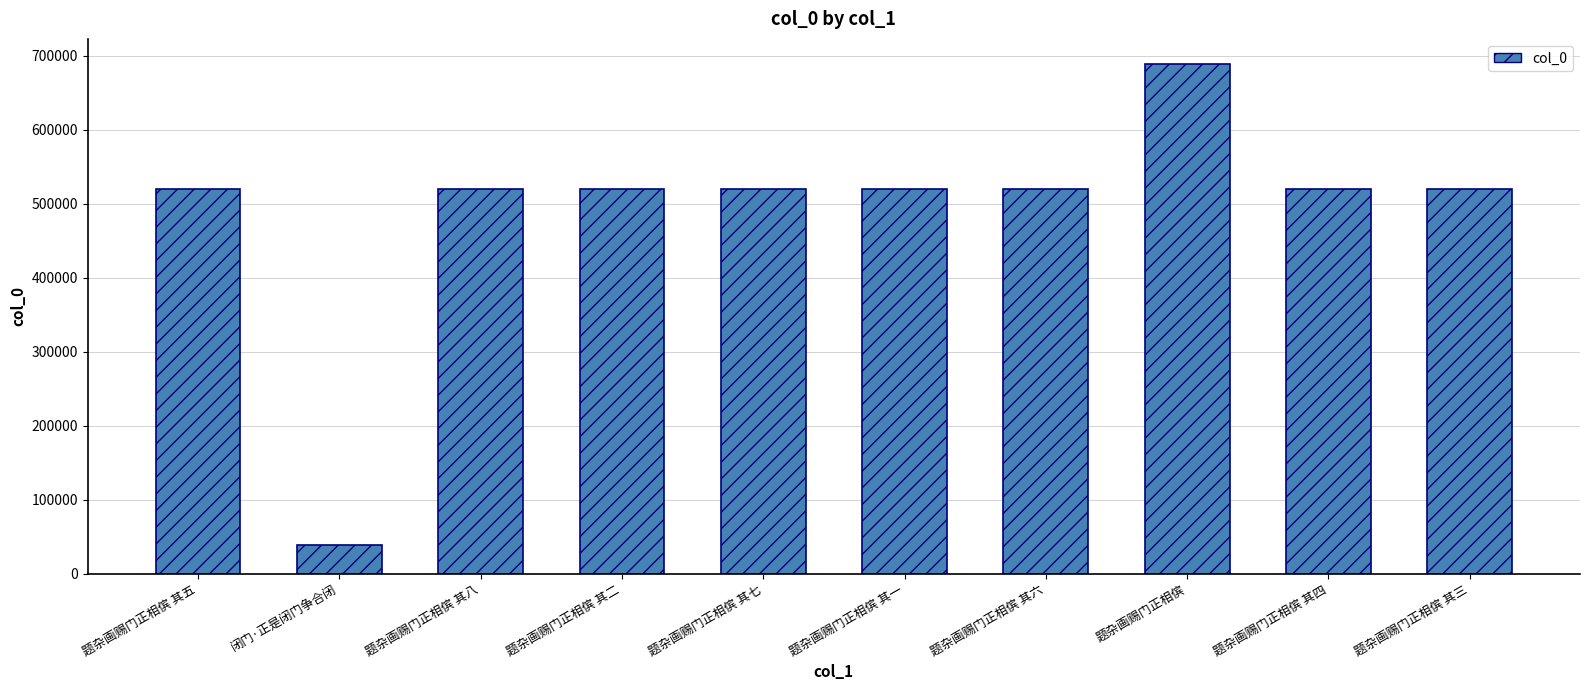

What is the label of the 2nd bar from the right?

题杂画赐门正相傧 其四